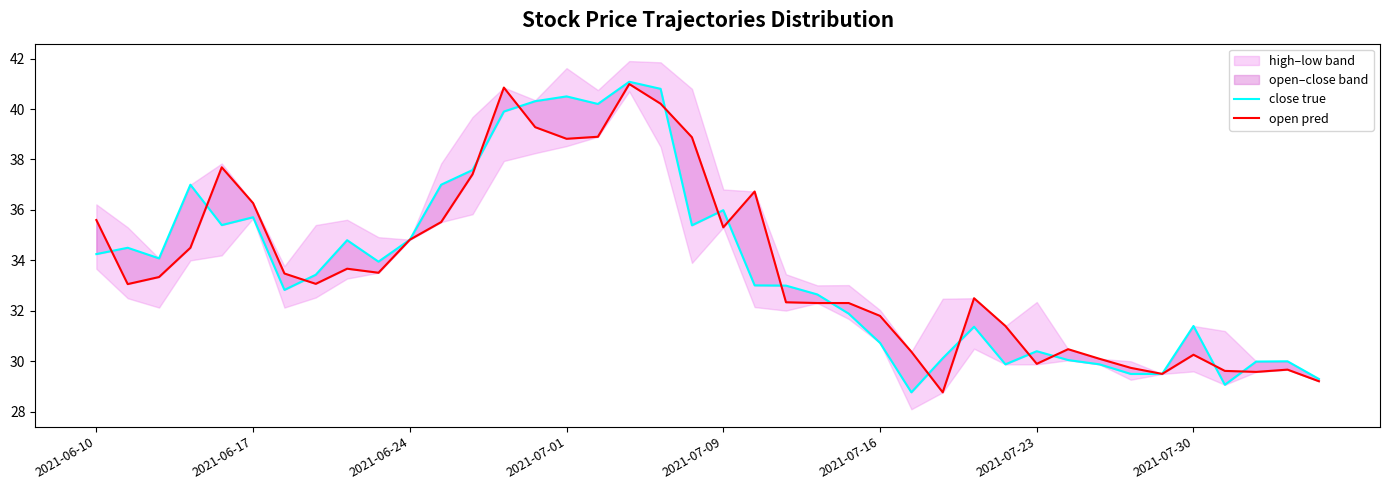

What value does the open pred series have at 26?

30.4